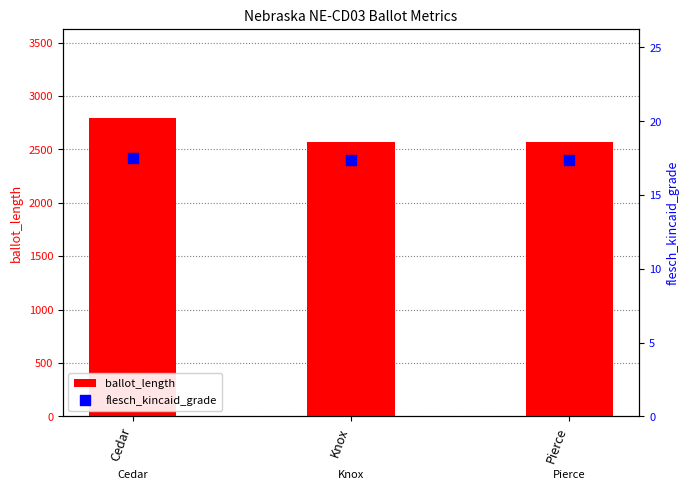

At which category is the sum across all series the highest?

Cedar